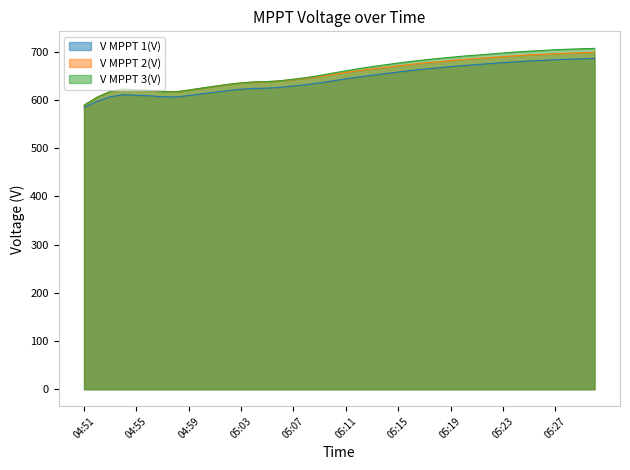

Which category has the lowest value across all series?

04:51